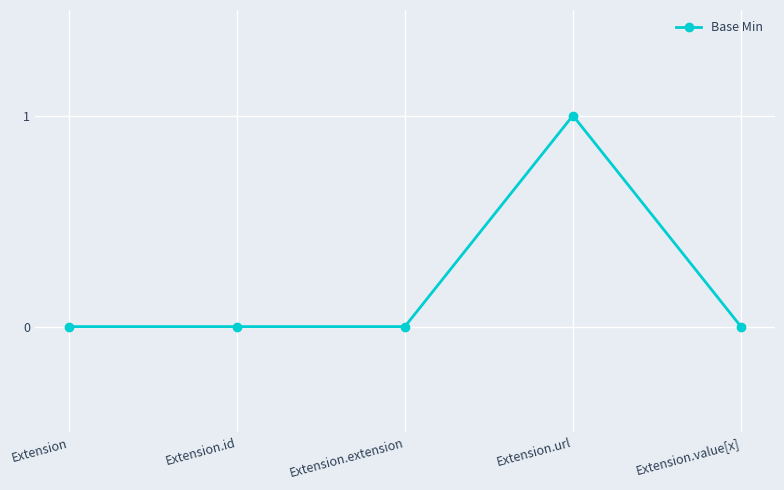

The chart shows a value of 1 at Extension.id. True or false?

False